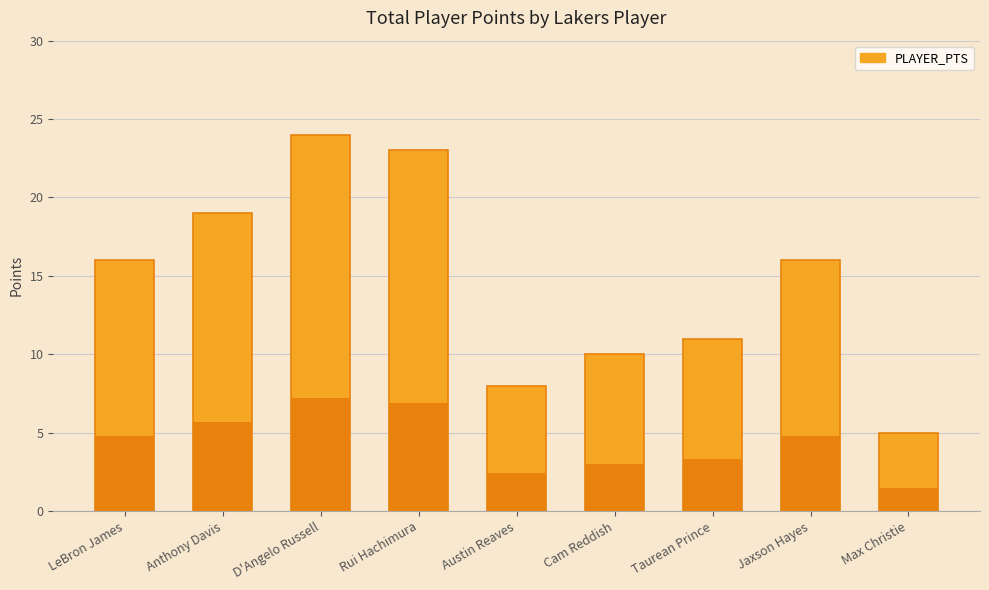

What is the difference between the values at Rui Hachimura and Cam Reddish?

13